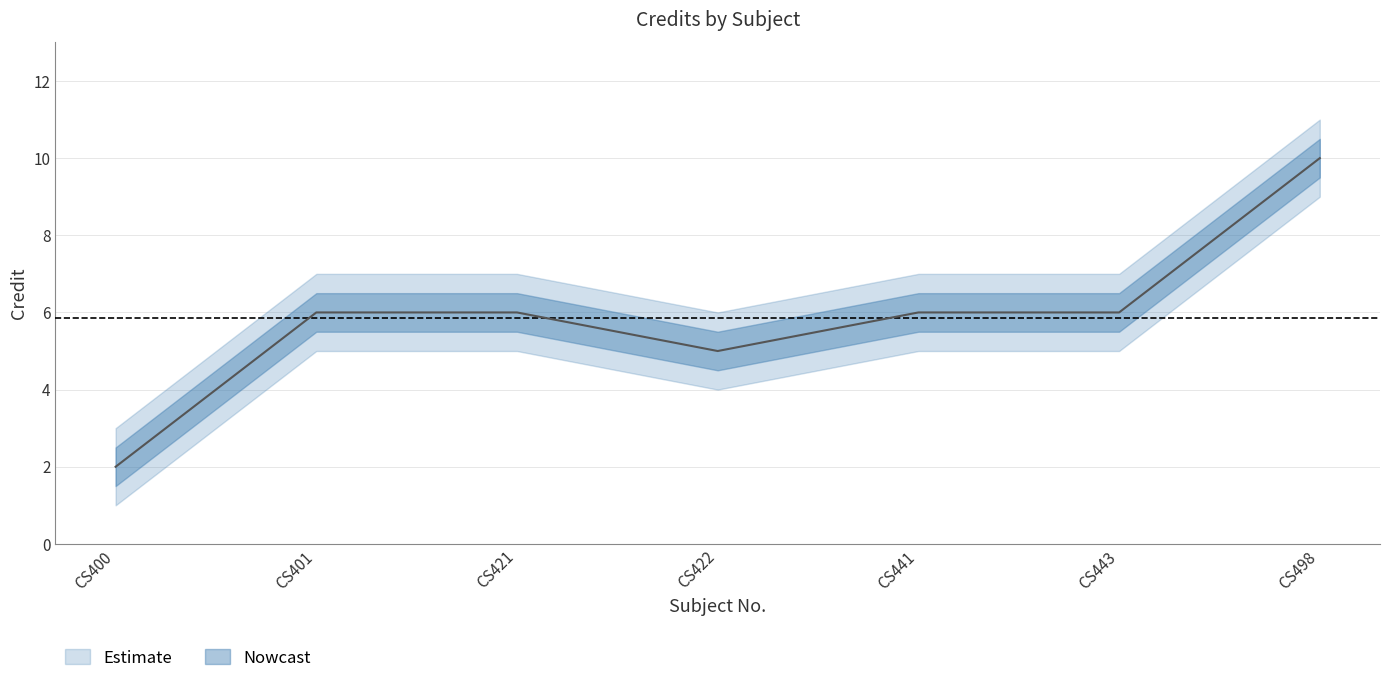

Where is the first local minimum?

CS422